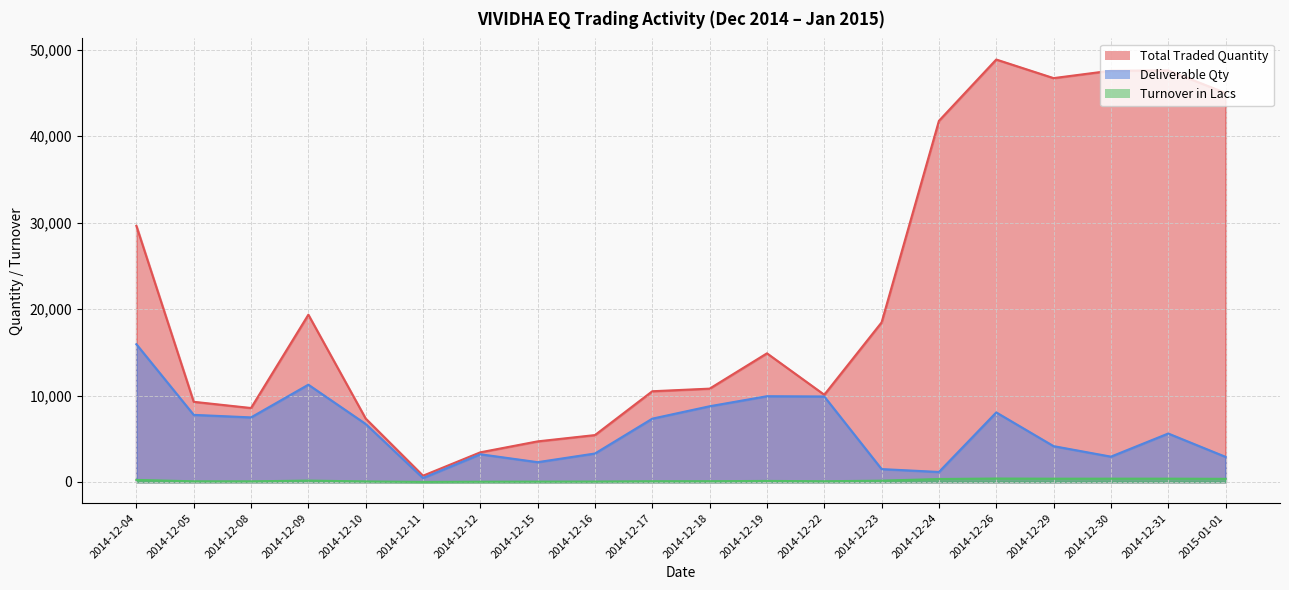

How many interior local peaks does the Turnover in Lacs series have?

4